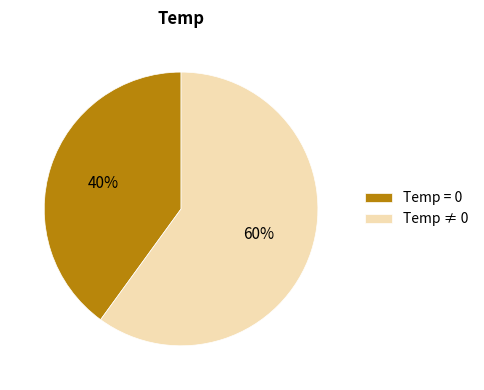

Which slice represents more than half of the pie?

Temp ≠ 0